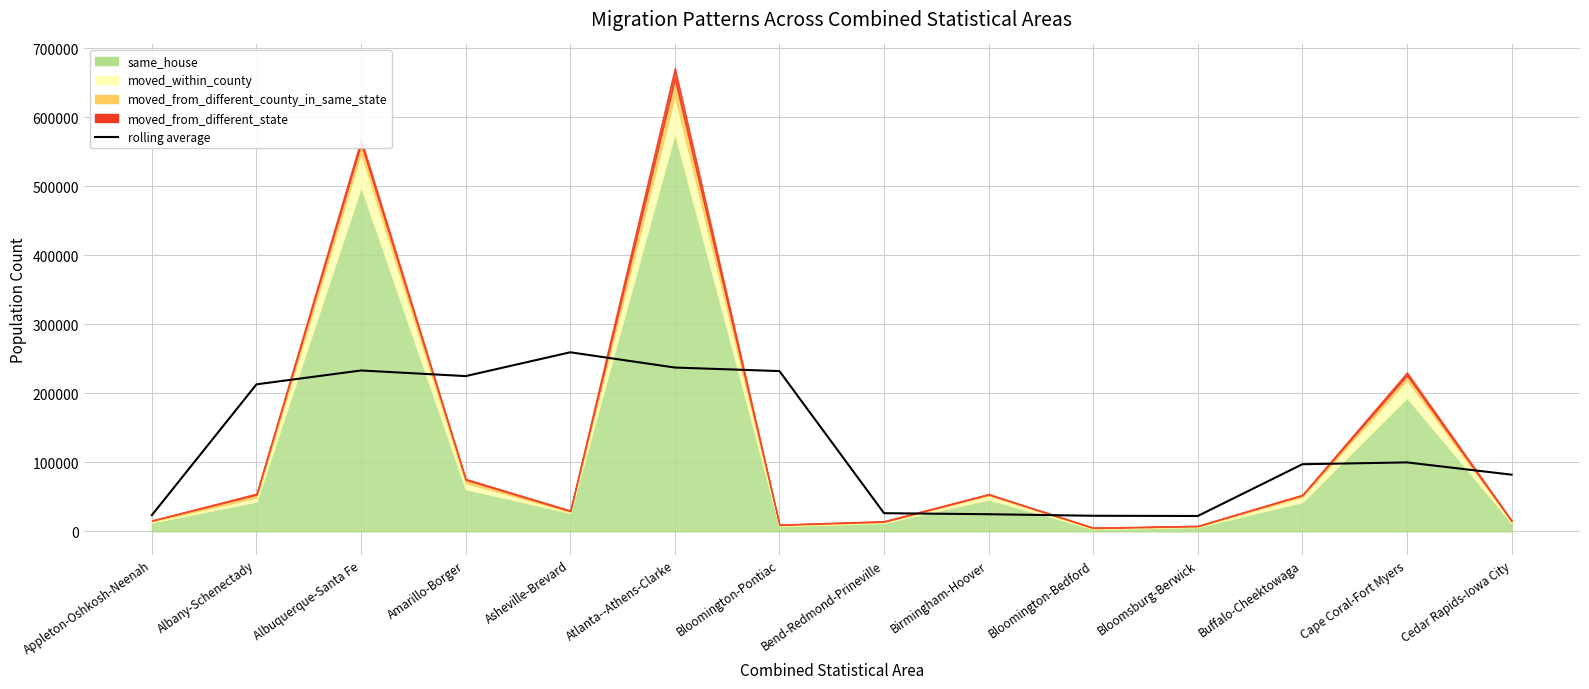

Which has a higher value, Cape Coral-Fort Myers or Albany-Schenectady?

Albany-Schenectady